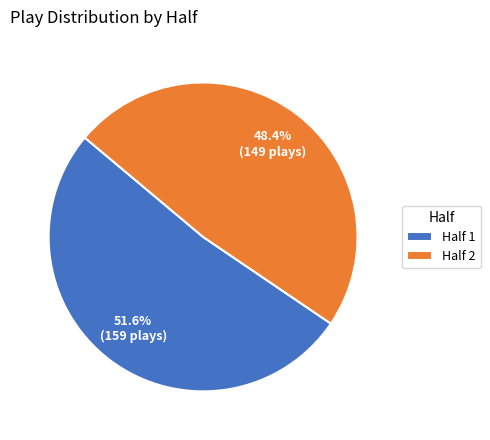

Which slice is the smallest?

Half 2